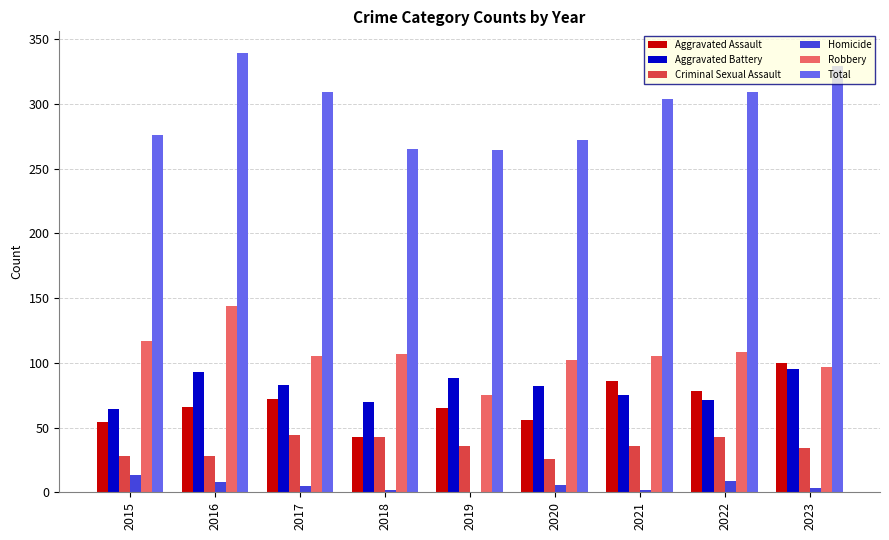

Is it true that Aggravated Assault equals 56 at 2020?

True